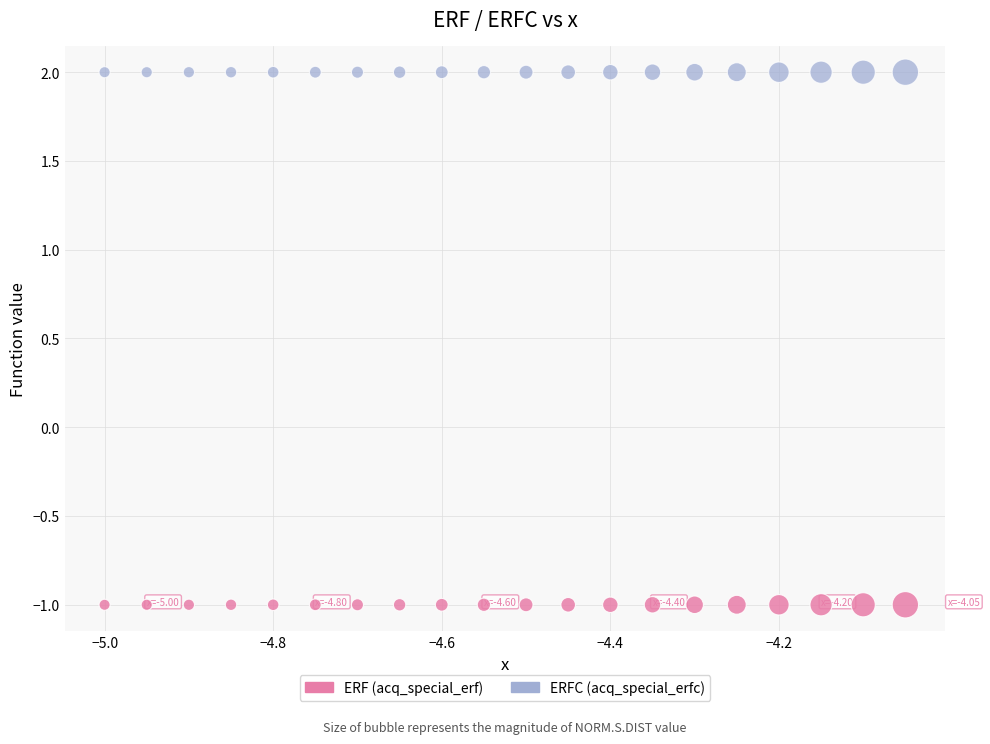

Across all data points, what is the range of Y values (max minus min)?

3.0